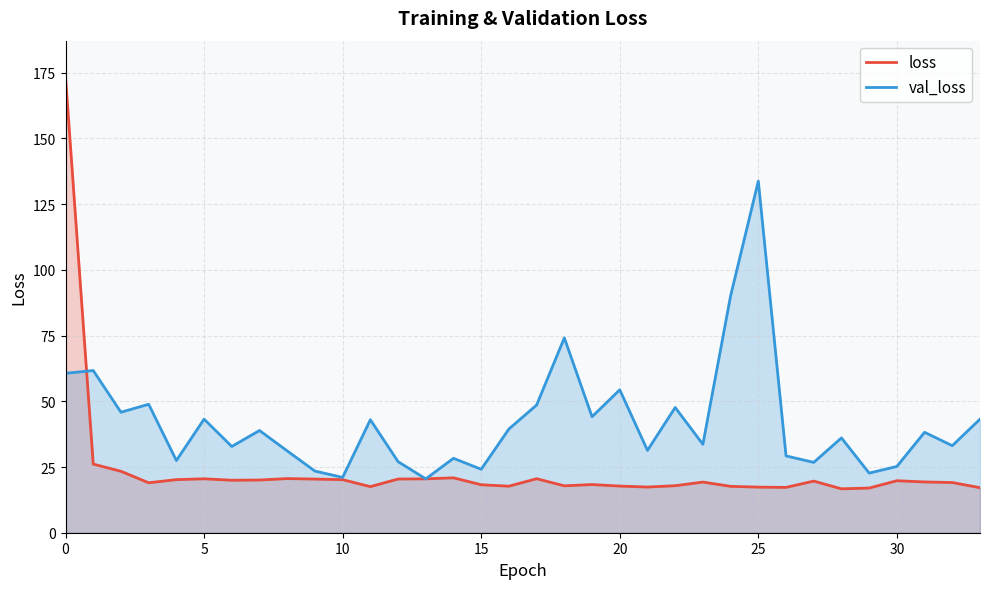

Which series has the widest spread of values?

loss